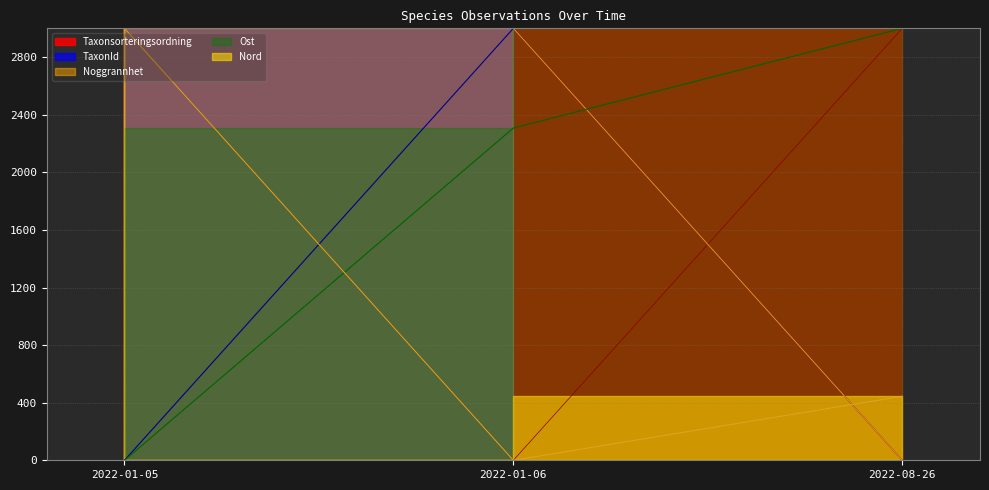

At how many categories does at least one series exceed 1518?

3